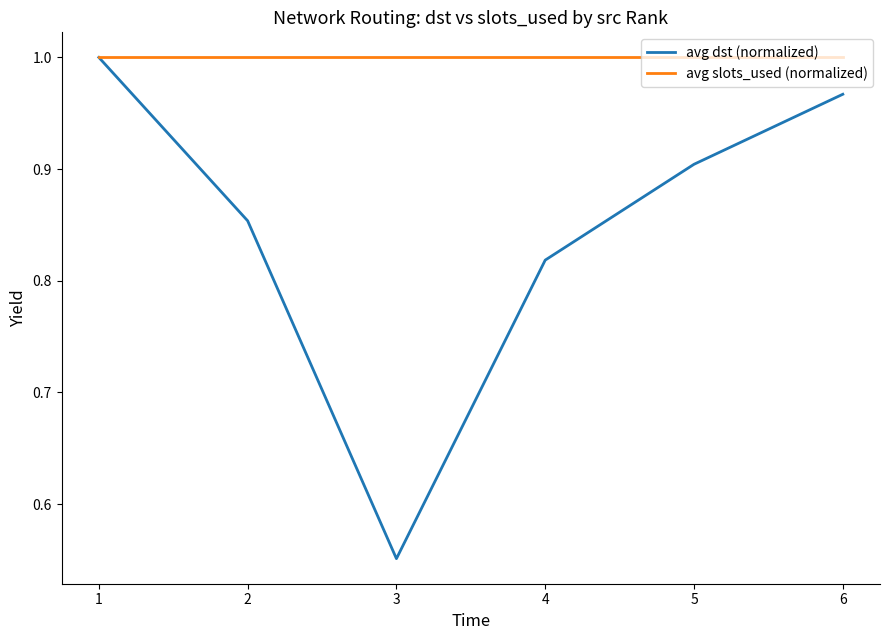

The avg slots_used (normalized) series shows 1.0 at 3. True or false?

True